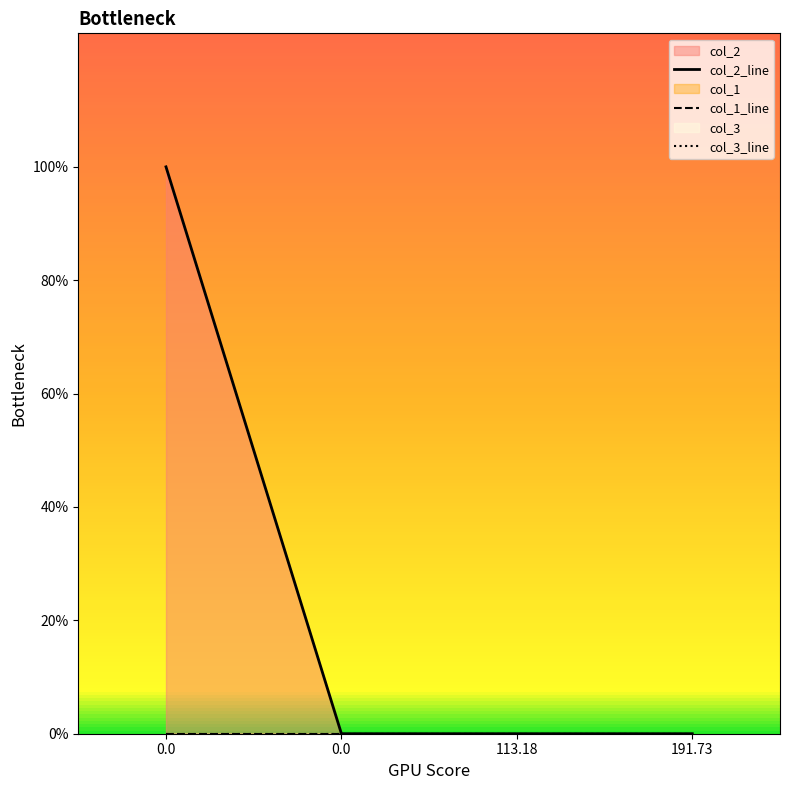

True or false: col_1_line has more than 2 interior local peaks.

False